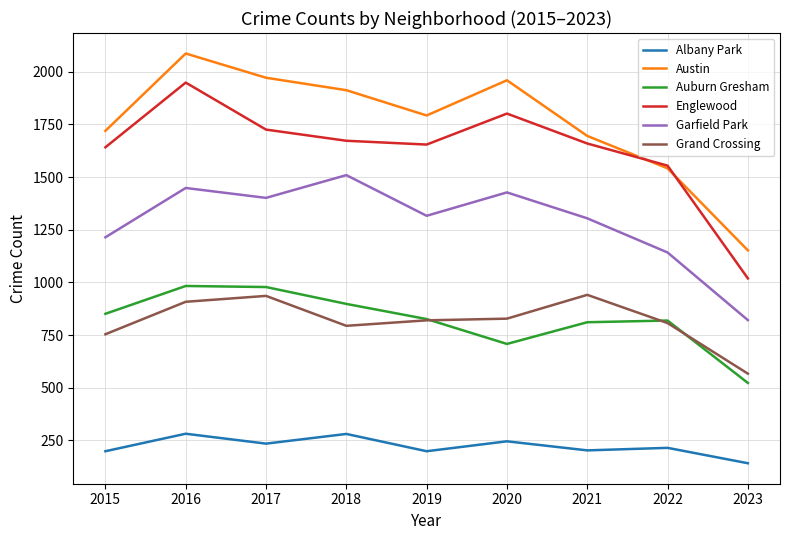

At how many categories does at least one series exceed 317?

9